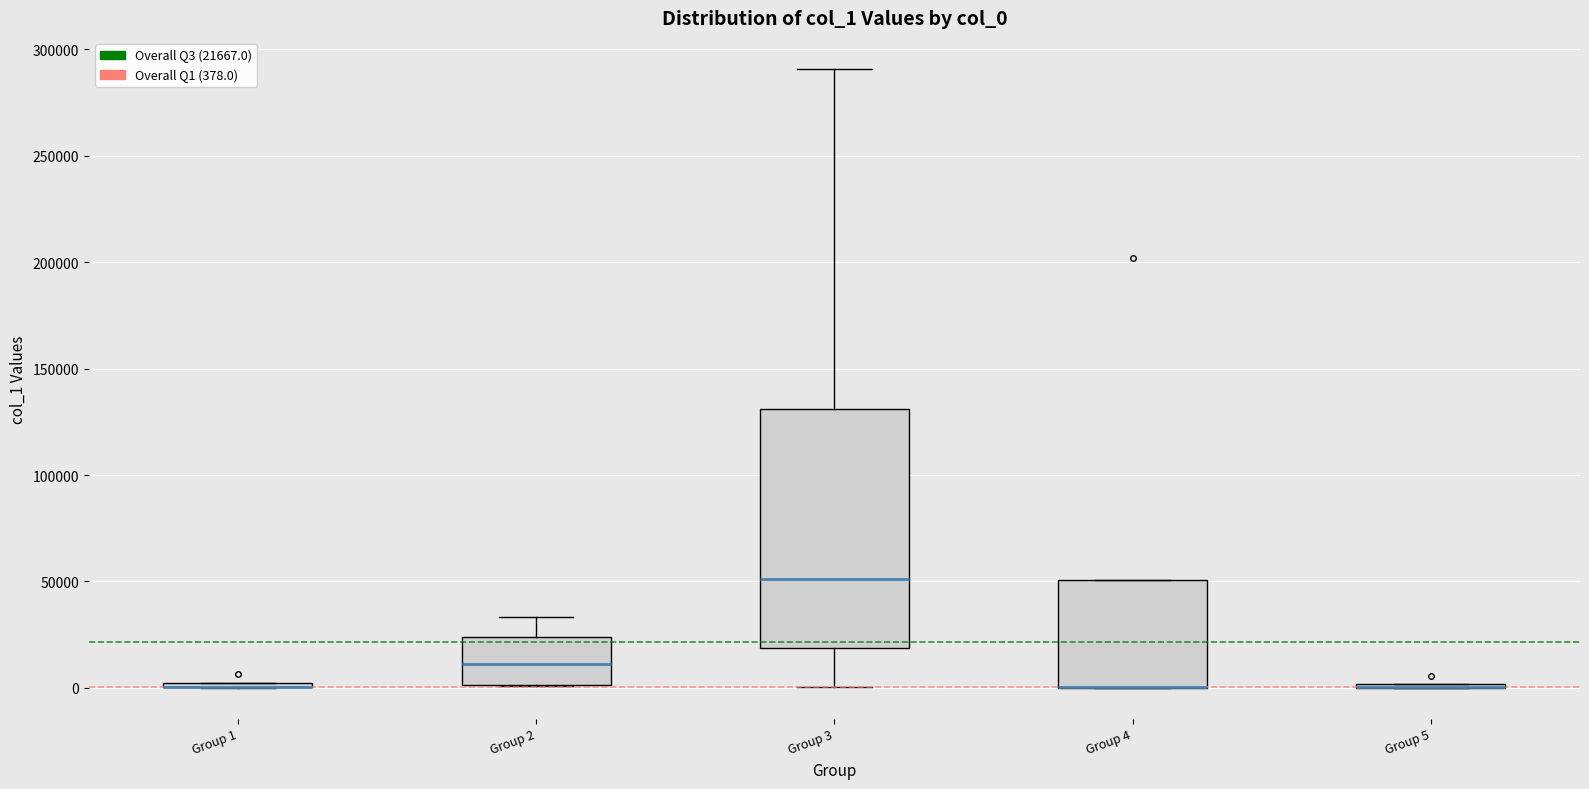

Reading left to right, transcribe this box plot: for each box, give where its median line is, the range the box spans, and where its two whiskers end, as read against the y-axis. The values are not printed on the chart, so give them approximately, as read against the axis.

Group 1: box collapsed to a line at 0, whiskers 0 to 0
Group 2: median 10000, box 0 to 25000, whiskers 0 to 35000
Group 3: median 50000, box 20000 to 130000, whiskers 0 to 290000
Group 4: median 0 (drawn on the box's lower edge), box 0 to 50000, whiskers 0 to 50000
Group 5: box collapsed to a line at 0, whiskers 0 to 0